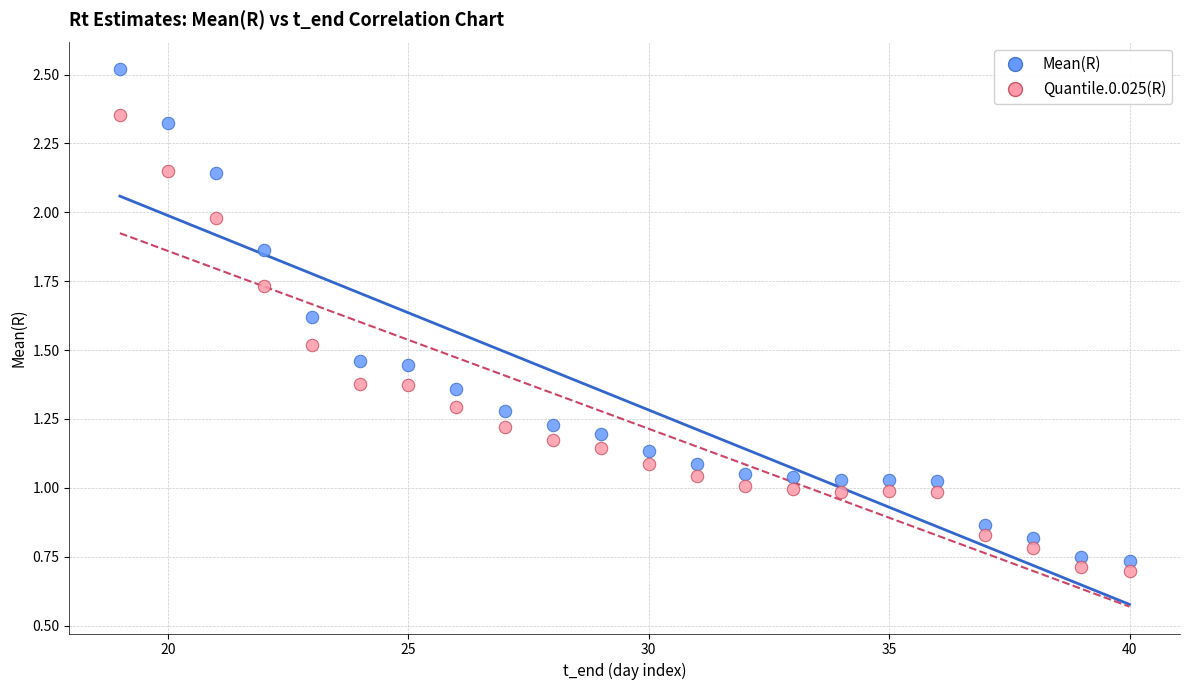

Which series has the largest Y range (max minus min)?

Mean(R)